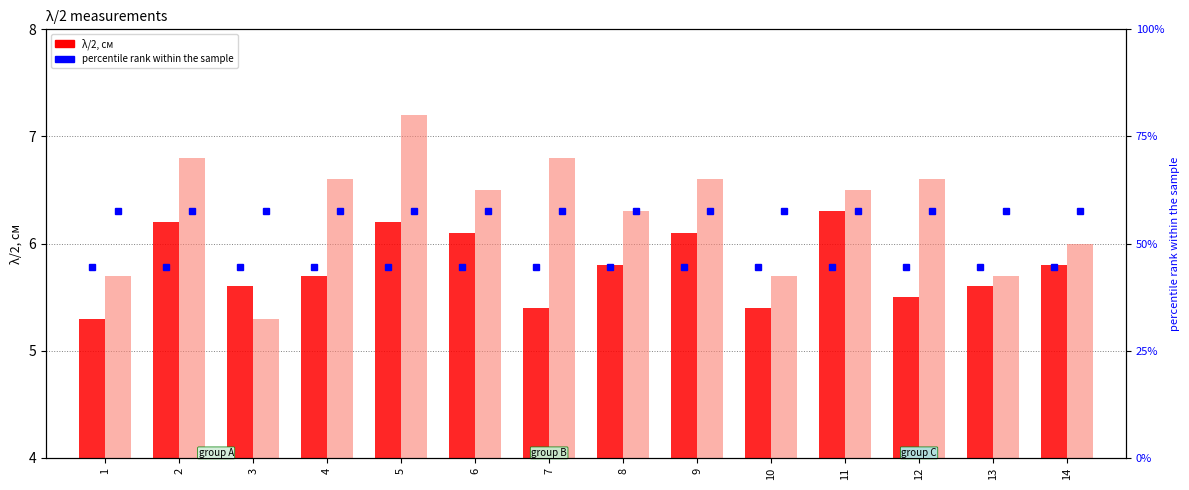

Reading left to right, what are all the values shown in this chart?

λ/2, см: 1=5.3	2=6.2	3=5.6	4=5.7	5=6.2	6=6.1	7=5.4	8=5.8	9=6.1	10=5.4	11=6.3	12=5.5	13=5.6	14=5.8
col_12: 1=5.7	2=6.8	3=5.3	4=6.6	5=7.2	6=6.5	7=6.8	8=6.3	9=6.6	10=5.7	11=6.5	12=6.6	13=5.7	14=6.0